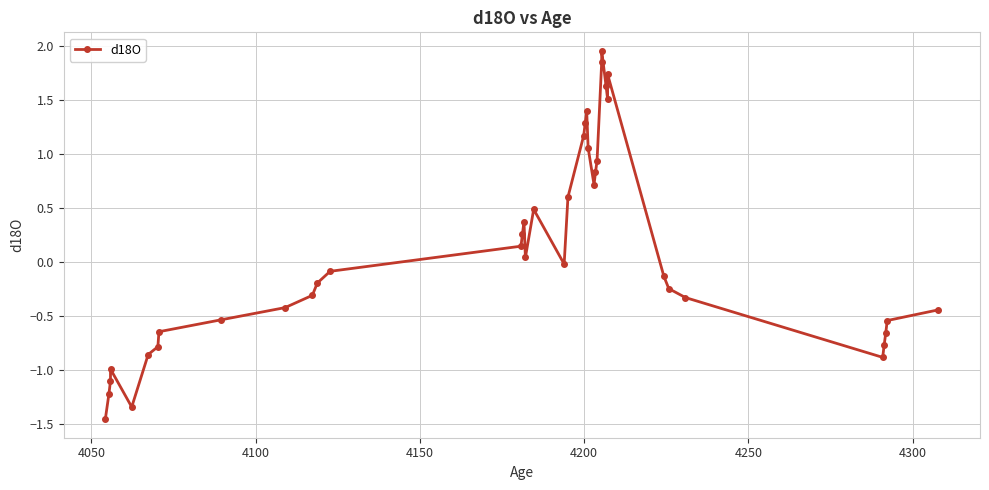

True or false: the data shows -1.3 at 4150.

False